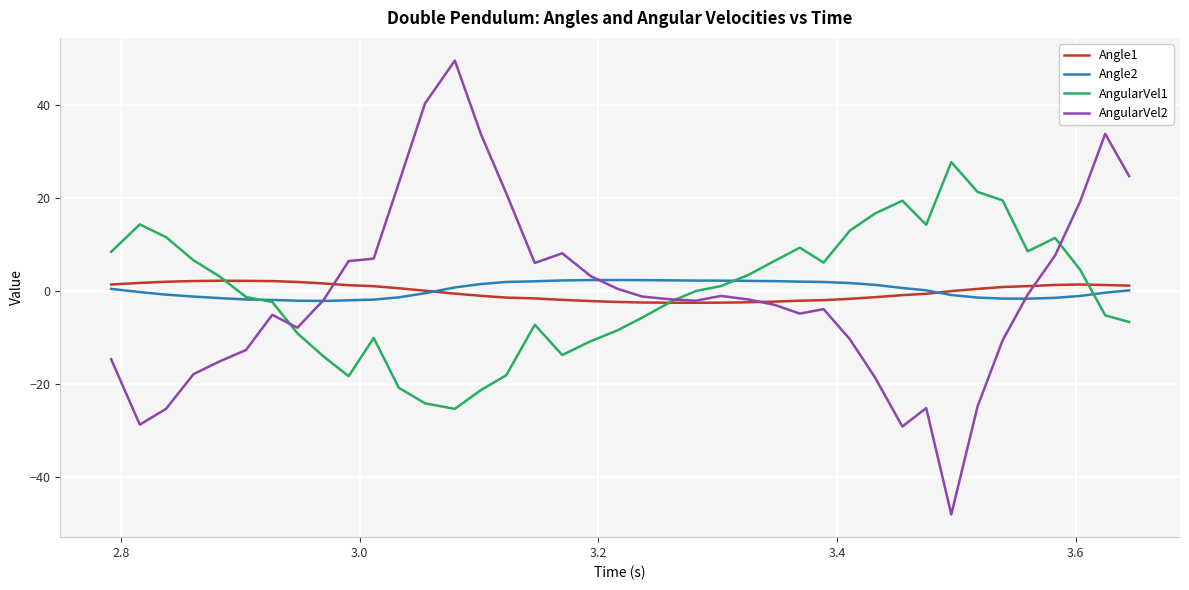

What is the minimum value for Angle1?

-2.5